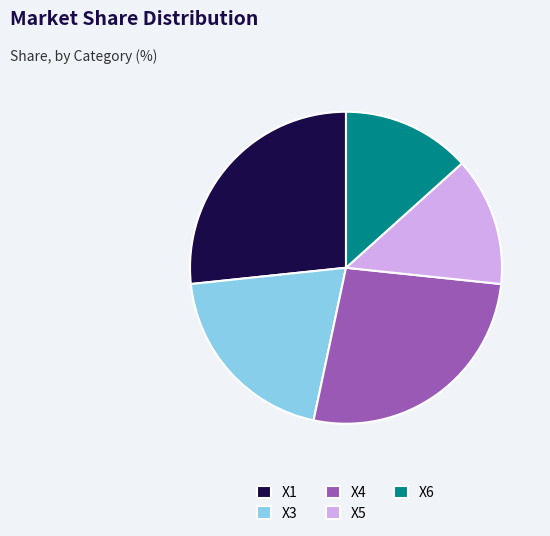

Do X1 and X4 together represent more than half of the pie?

Yes